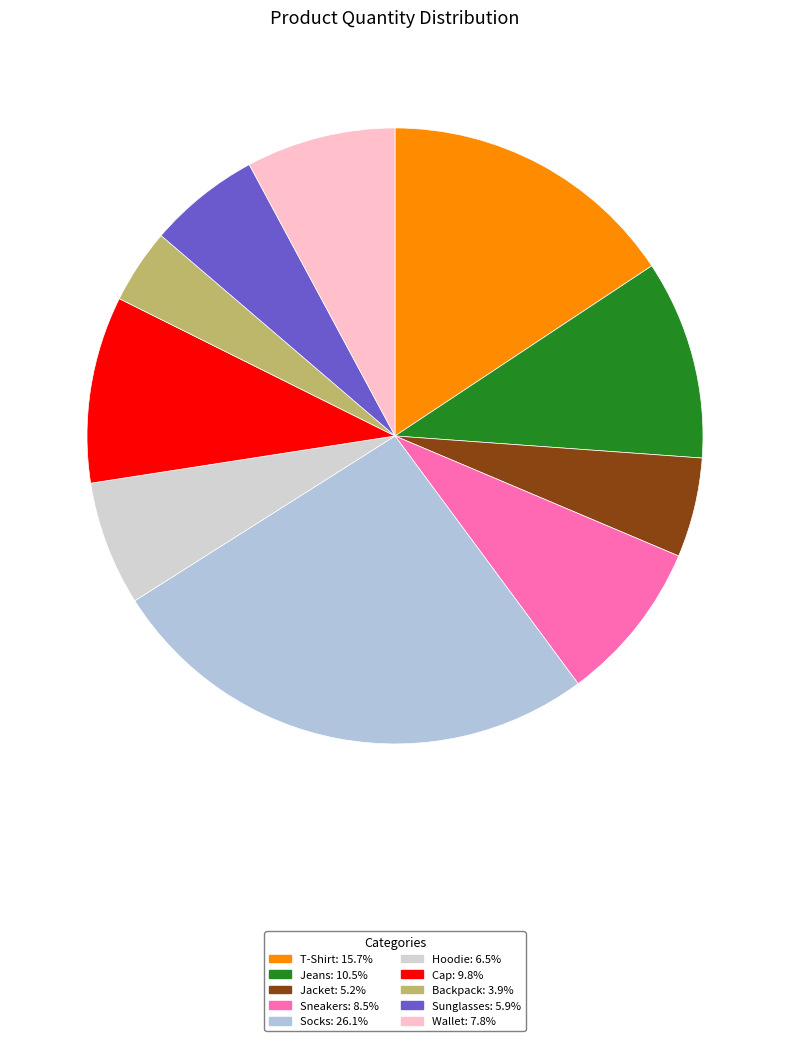

Does Backpack account for over 50% of the chart?

No